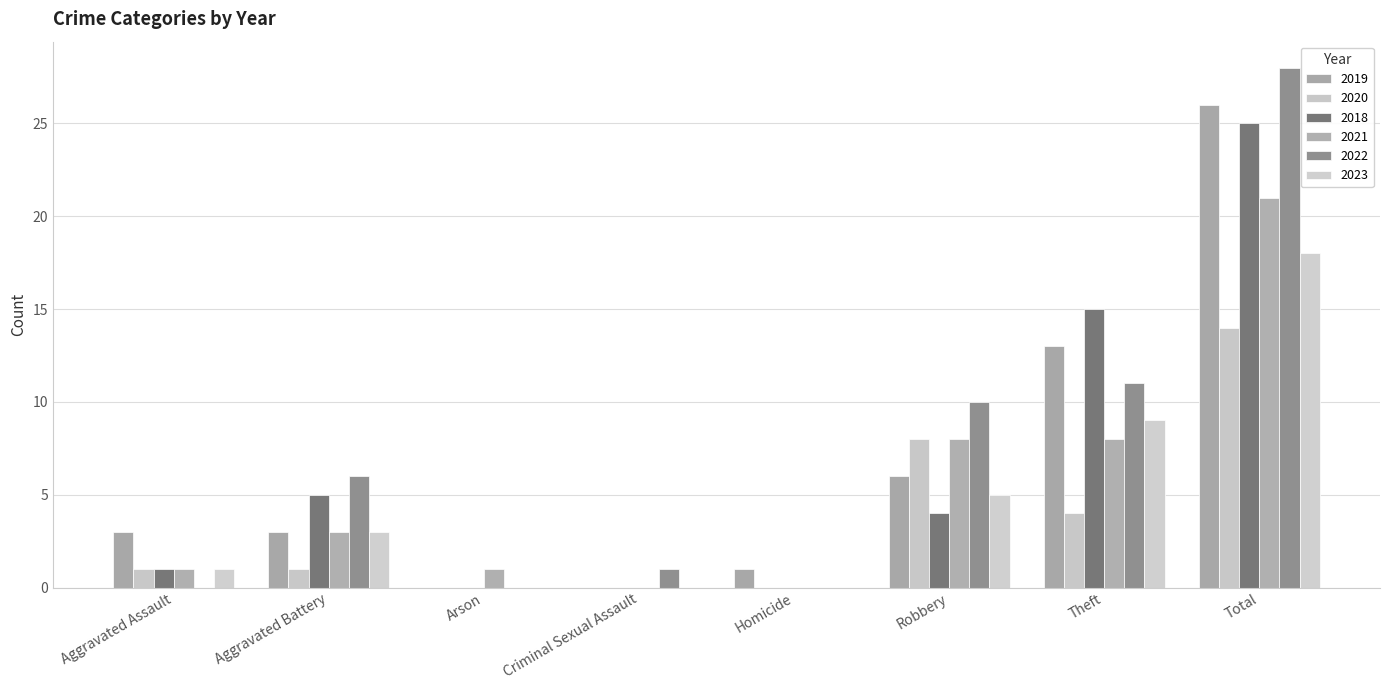

What is the maximum value shown in the chart?

28